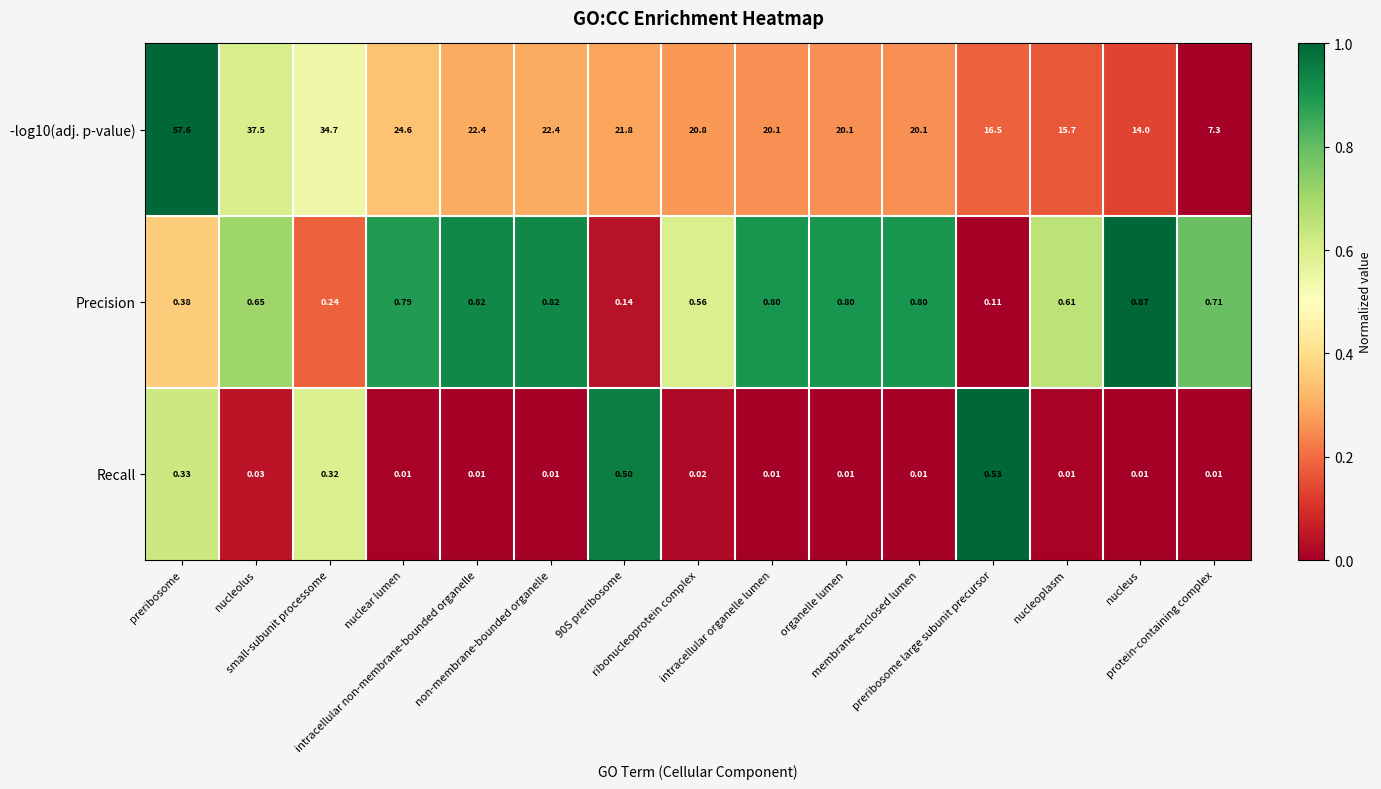

Rank the series at nucleus from lowest to highest value.

Recall, Precision, -log10(adj. p-value)